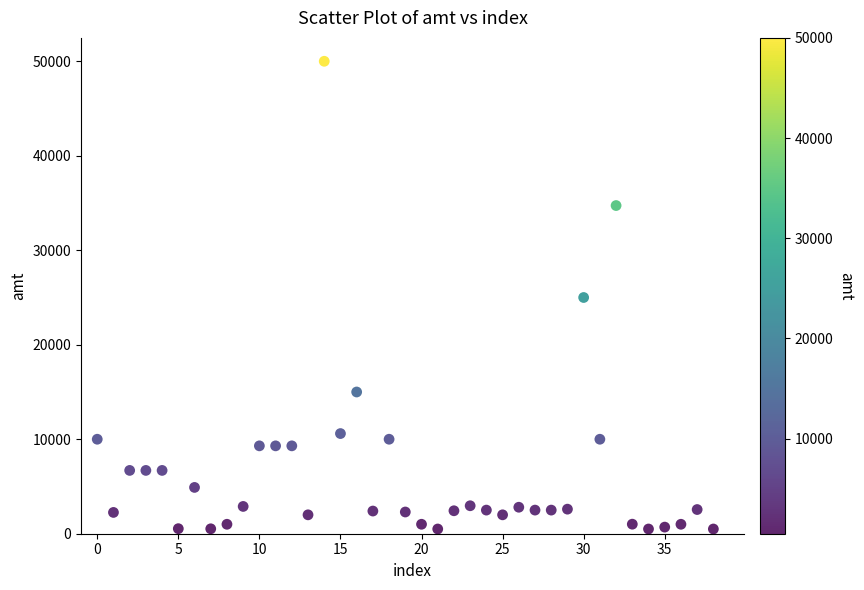

What is the range of Y values (max minus min)?

49500.3